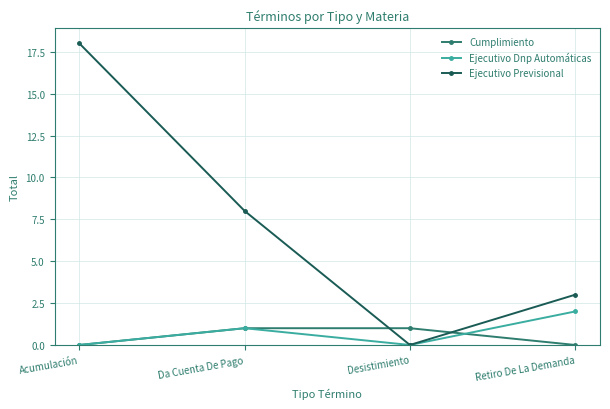

What is the difference between the maximum and minimum values in the Ejecutivo Previsional series?

18